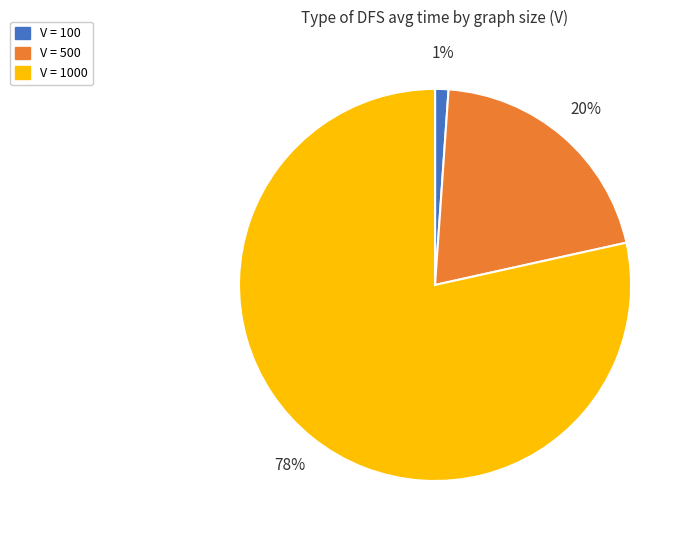

Is it true that V = 500 is 20% of the pie?

True